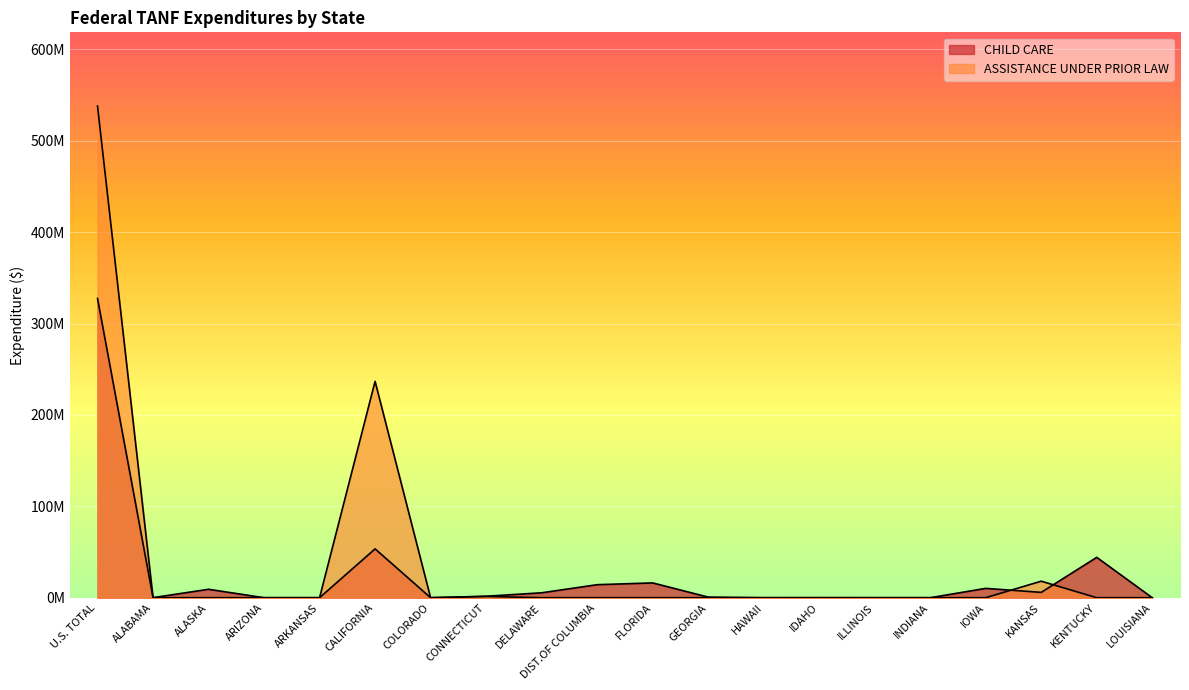

What is the label of the 12th point from the right?

DELAWARE